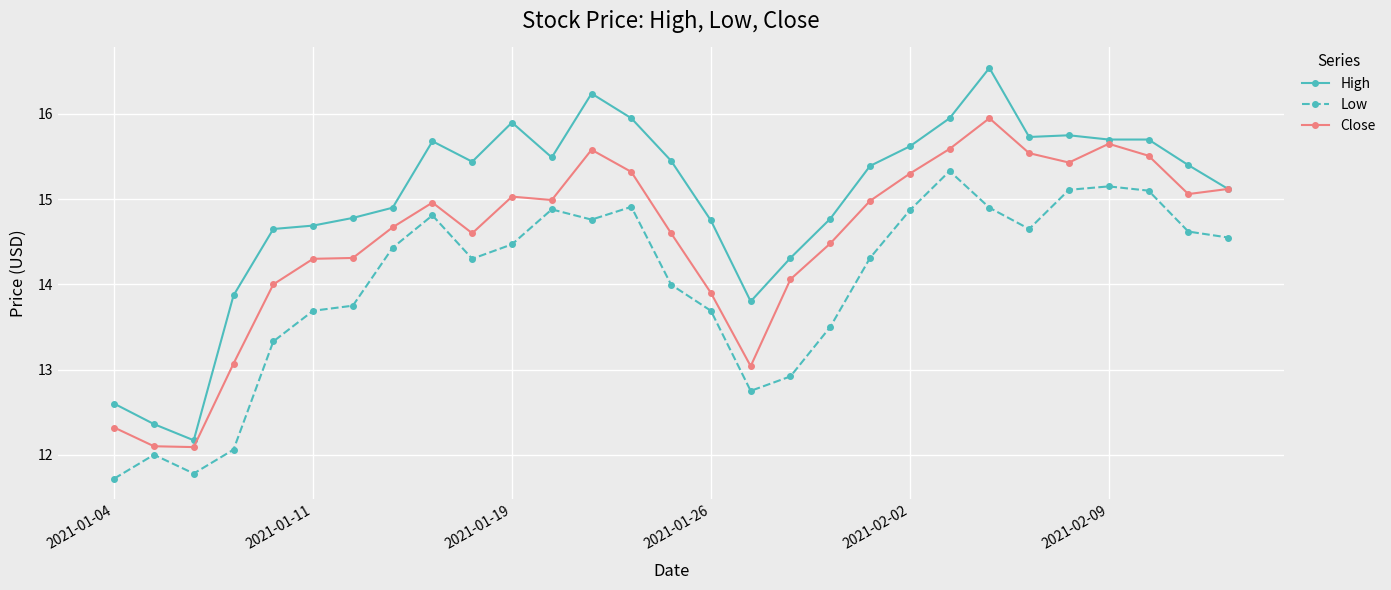

True or false: Low and High cross at least once.

False